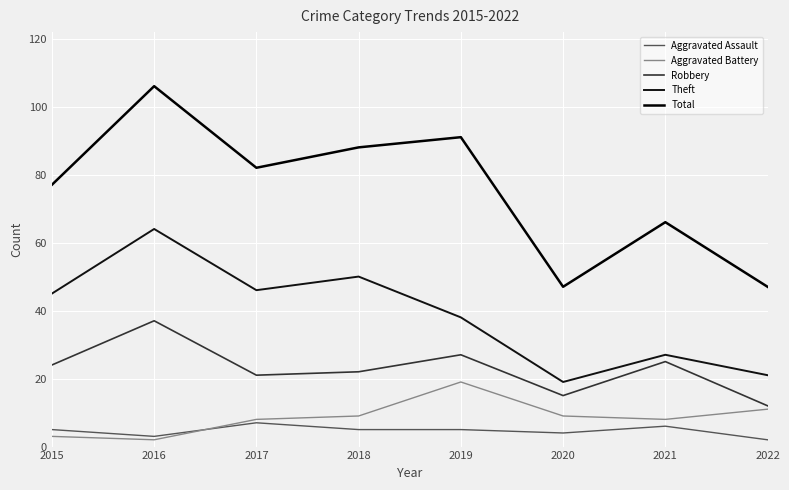

Which series has the largest range (max minus min)?

Total